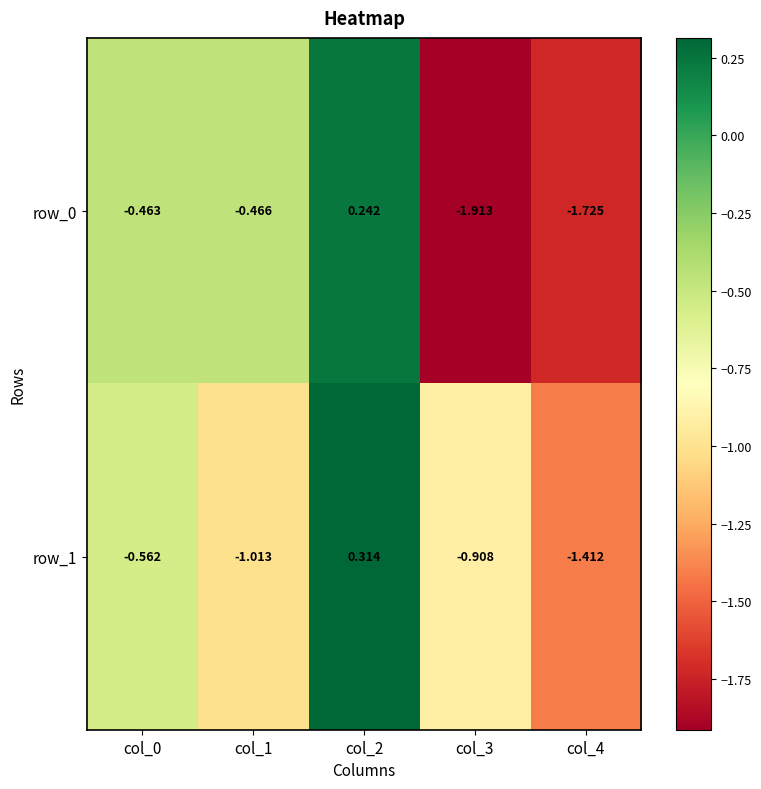

Is the value of row_0 at col_0 greater than the value of row_1 at col_4?

Yes